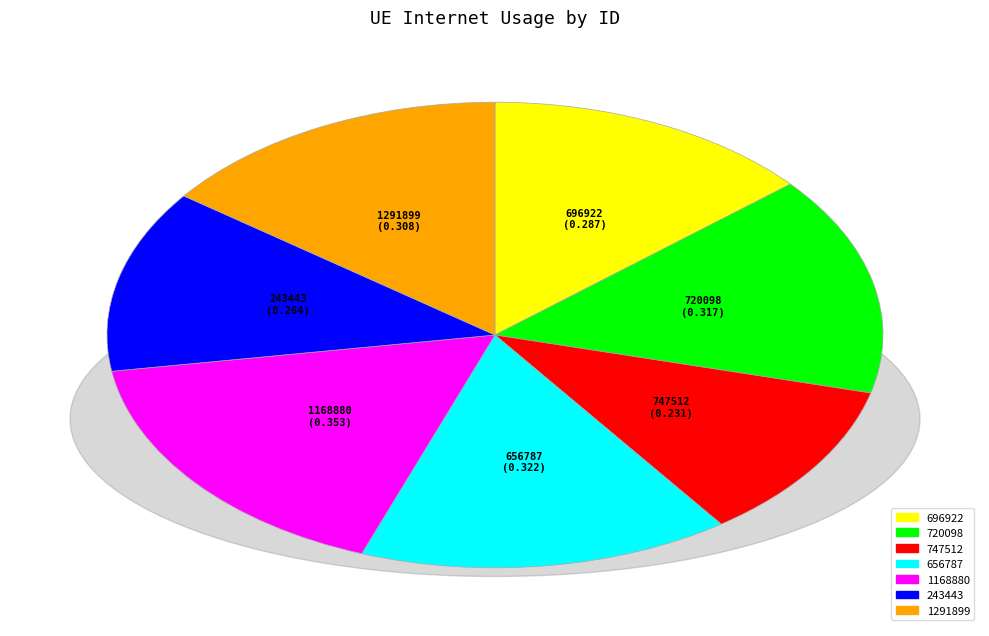

Do 243443 and 696922 together represent more than half of the pie?

No